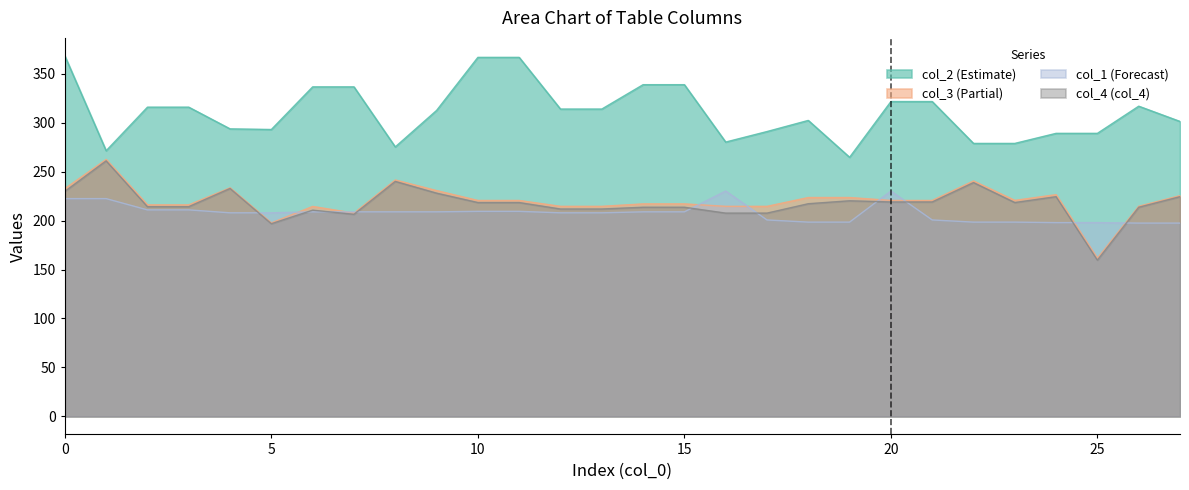

Reading left to right, extract all data points from this chart.

col_2: 368.1	271.3	315.8	315.8	293.6	293.0	336.5	336.5	275.2	312.4	366.7	366.7	313.9	313.9	338.8	338.8	280.2	290.9	302.3	264.6	321.5	321.5	278.8	278.8	289.1	289.1	316.8	301.2
col_3: 232.6	262.4	216.0	216.0	233.4	197.6	214.4	207.6	241.4	230.6	220.5	220.5	214.5	214.5	217.0	217.0	214.5	214.5	223.5	223.5	220.5	220.5	240.4	220.6	226.4	161.6	214.6	225.4
col_4: 229.8	261.0	214.2	214.2	232.8	196.8	210.6	206.4	240.0	228.0	218.4	218.4	211.8	211.8	213.6	213.6	207.6	207.6	217.2	220.2	219.0	219.0	238.8	218.4	224.4	159.6	213.6	224.4
col_1: 222.4	222.4	210.9	210.9	207.9	207.9	208.9	208.9	208.9	208.9	209.4	209.4	207.9	207.9	208.9	208.9	230.2	200.6	198.4	198.4	230.2	200.6	198.4	198.4	197.9	197.9	197.4	197.4